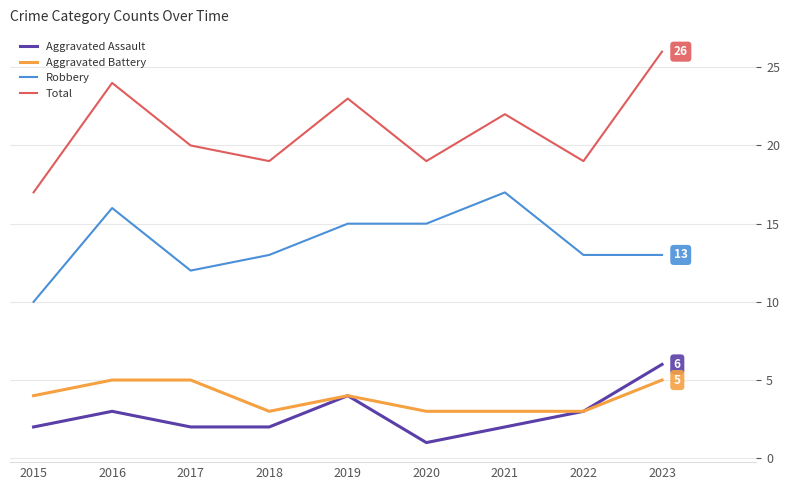

The Aggravated Battery series shows 5 at 2023. True or false?

True